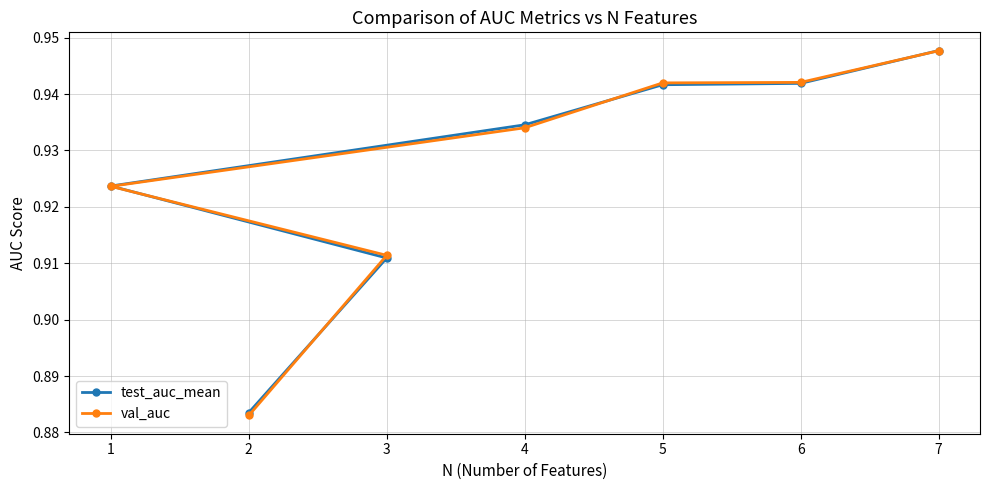

Reading right to left, transcribe all the data shown in this chart.

test_auc_mean: 0.9	0.9	0.9	0.9	0.9	0.9	0.9
val_auc: 0.9	0.9	0.9	0.9	0.9	0.9	0.9